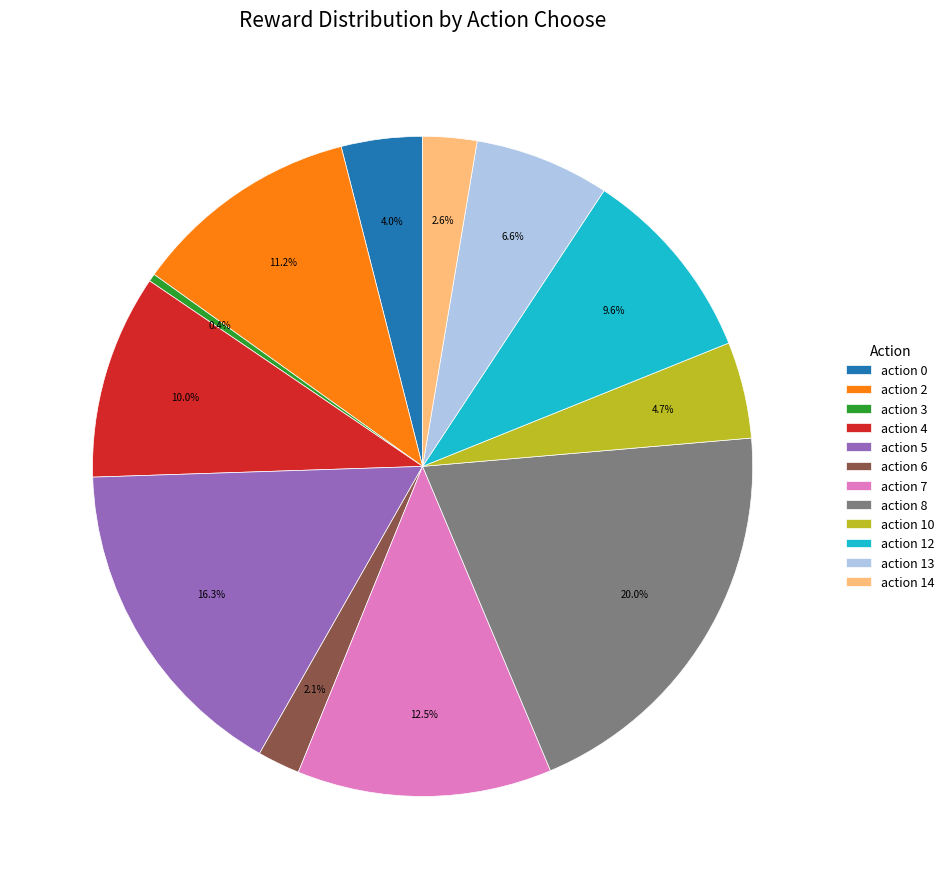

How many segments does this pie chart have?

12